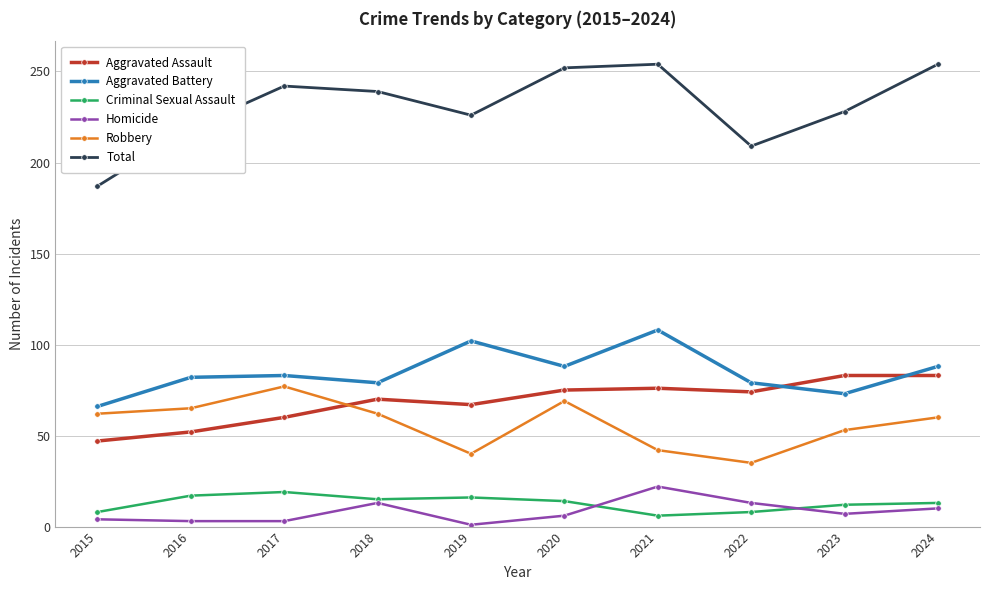

Is this an area chart (filled region under the line)?

No